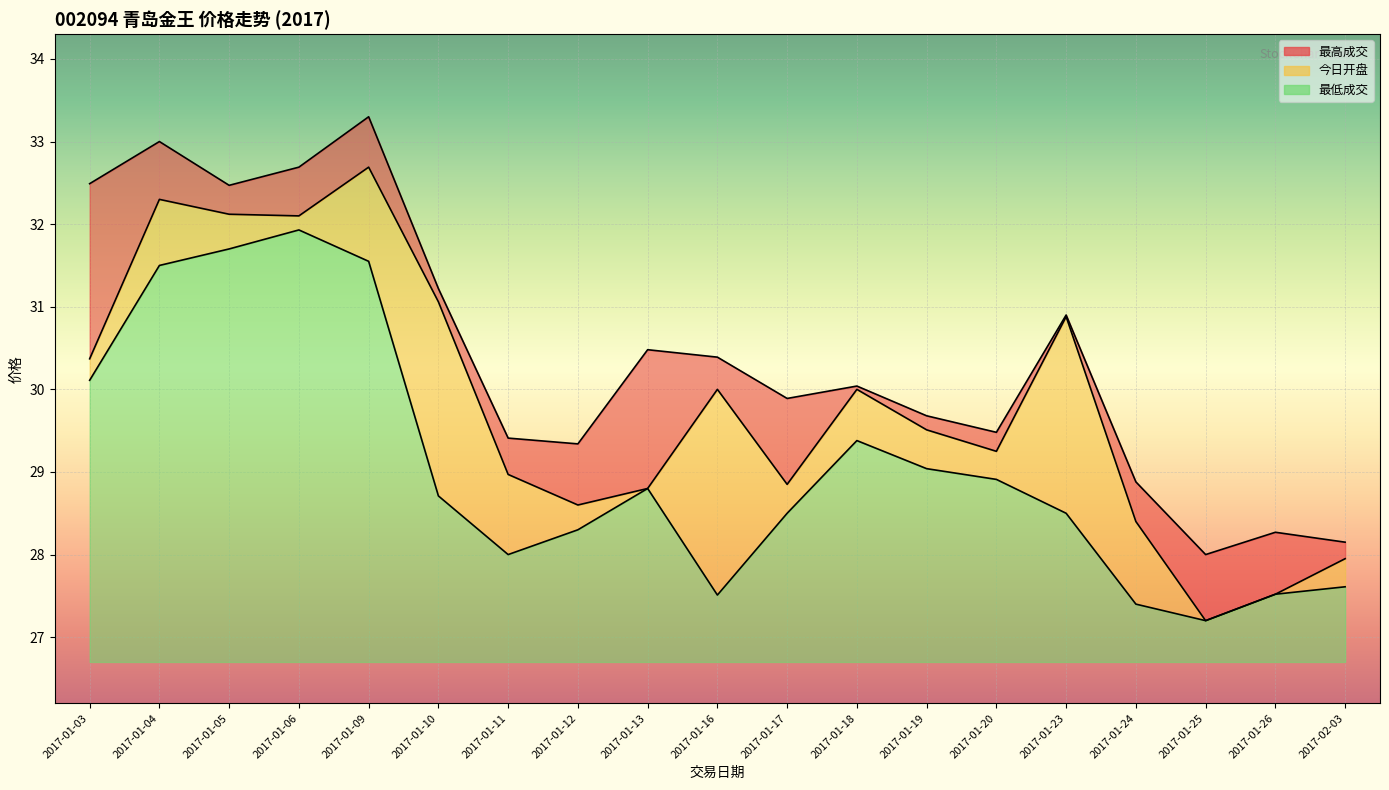

Which label corresponds to the largest value in the chart?

2017-01-09